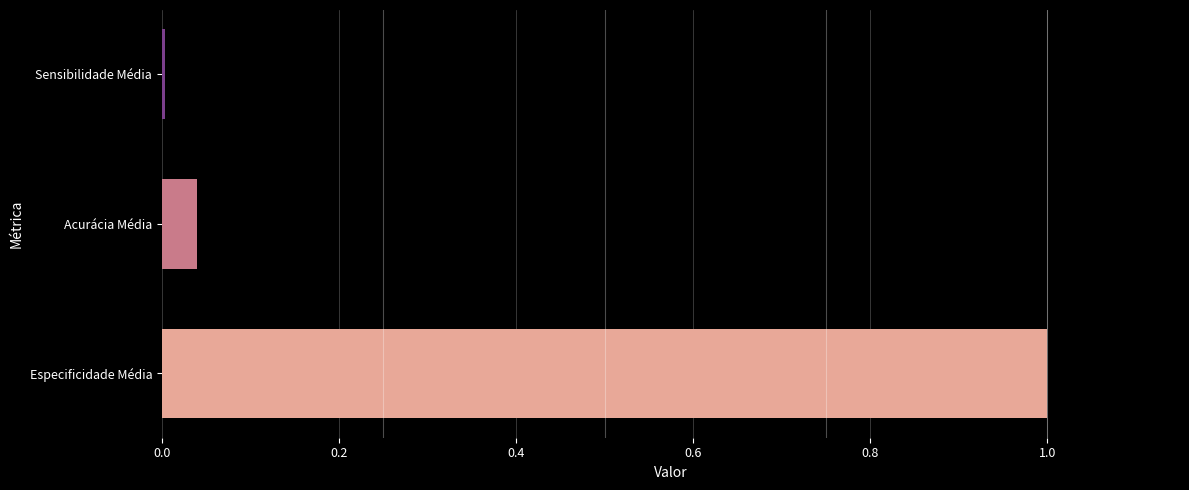

What is the maximum value shown in the chart?

1.0